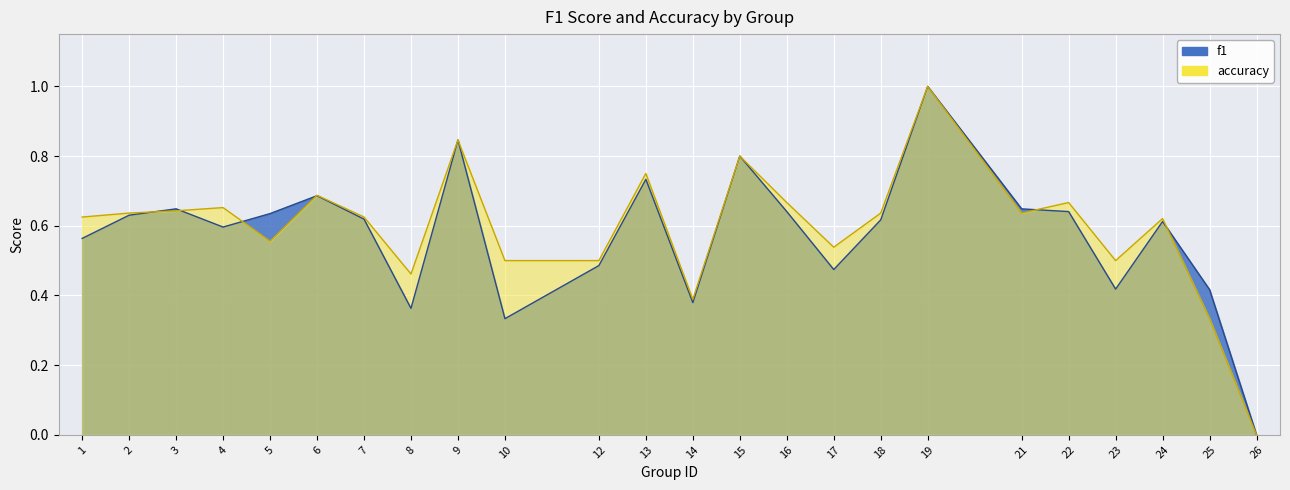

Is it true that accuracy equals 0.6 at 1?

True